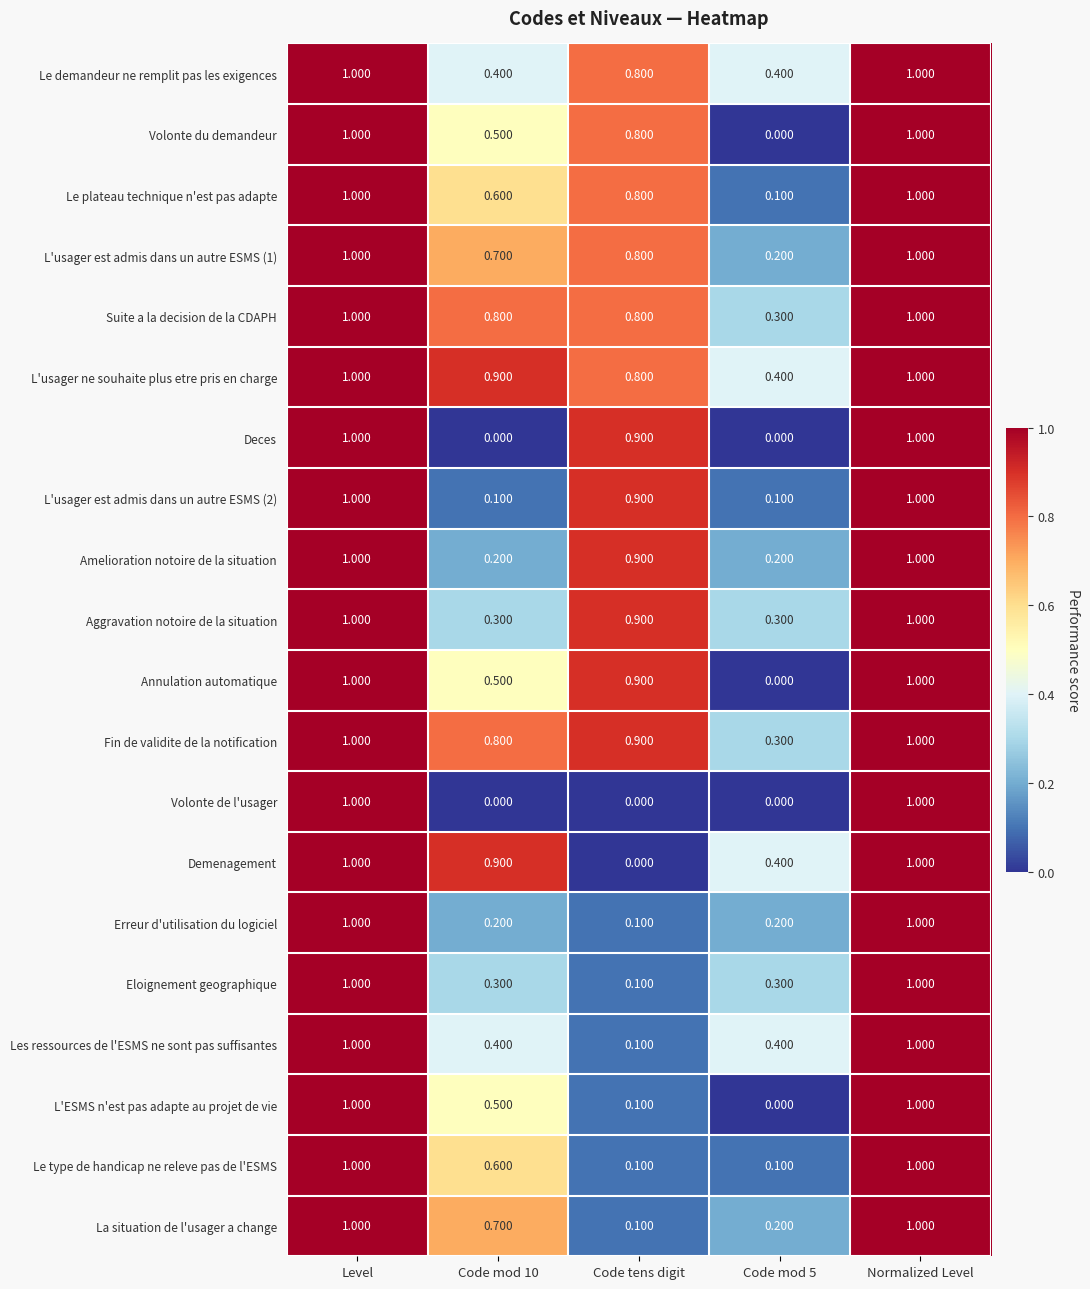

Which series has the largest total across all categories?

L'usager ne souhaite plus etre pris en charge